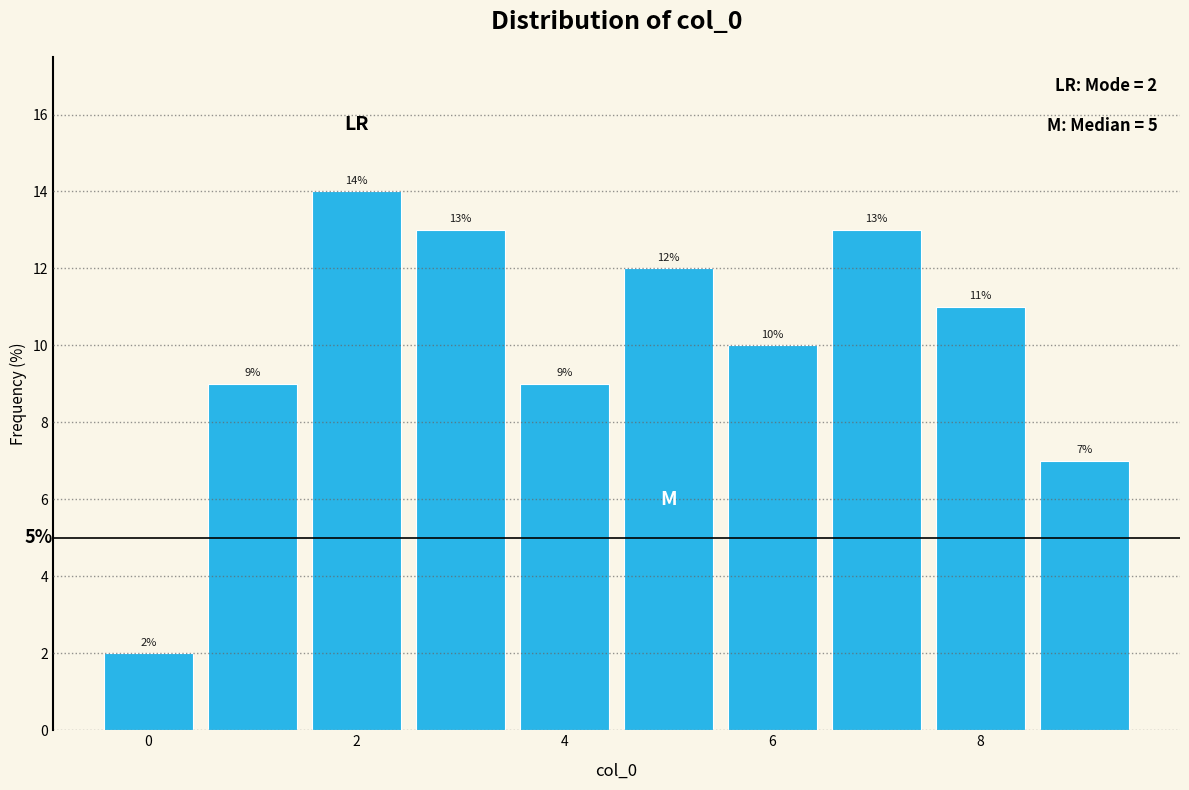

How tall is the bar that spans 4.5 to 5.5 on the x-axis? The bar edges are not printed on the chart, so give them approximately, as read against the axis.

12